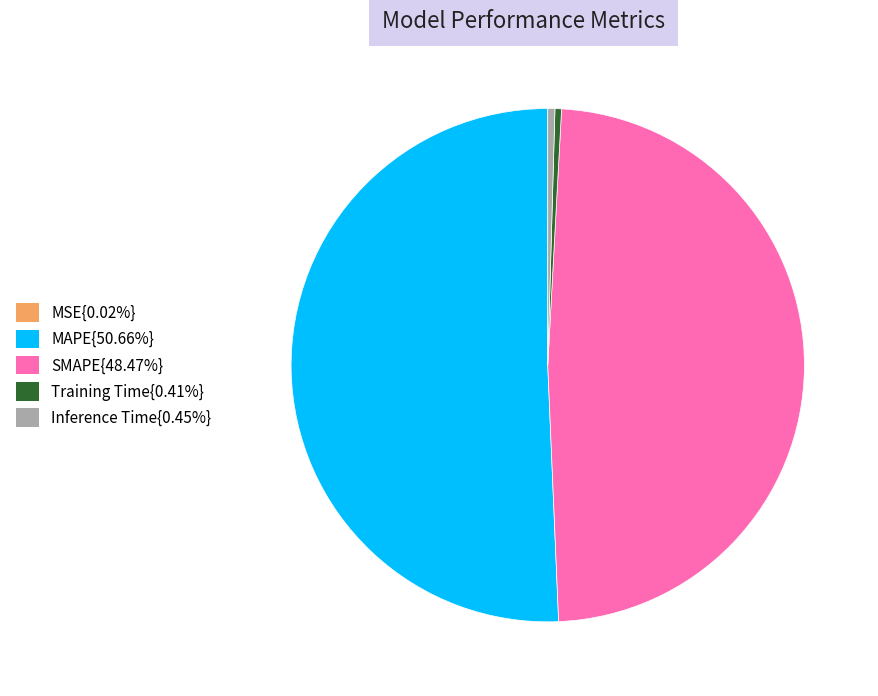

Is there any slice that represents more than half of the pie?

Yes